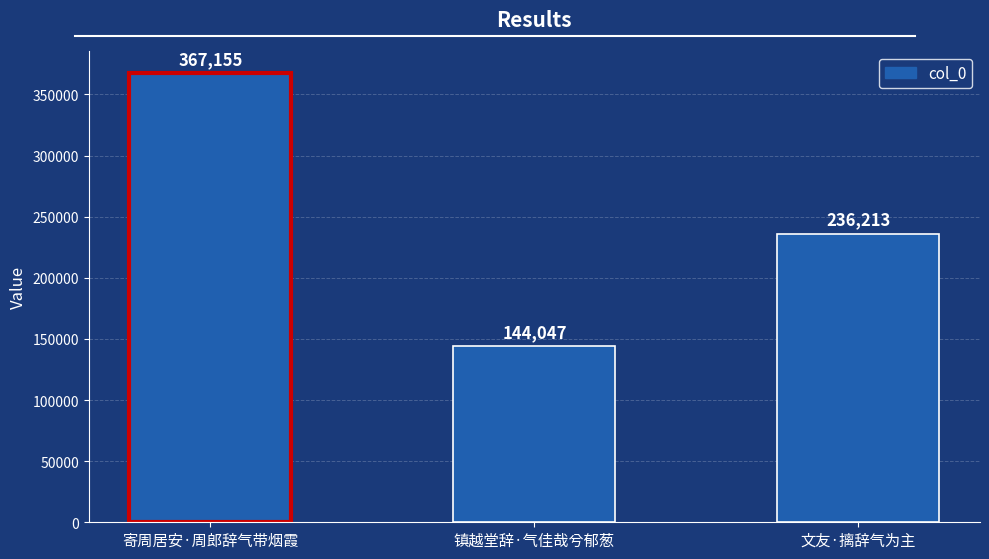

List the labels in order of value, largest first.

寄周居安·周郎辞气带烟霞, 文友·摛辞气为主, 镇越堂辞·气佳哉兮郁葱